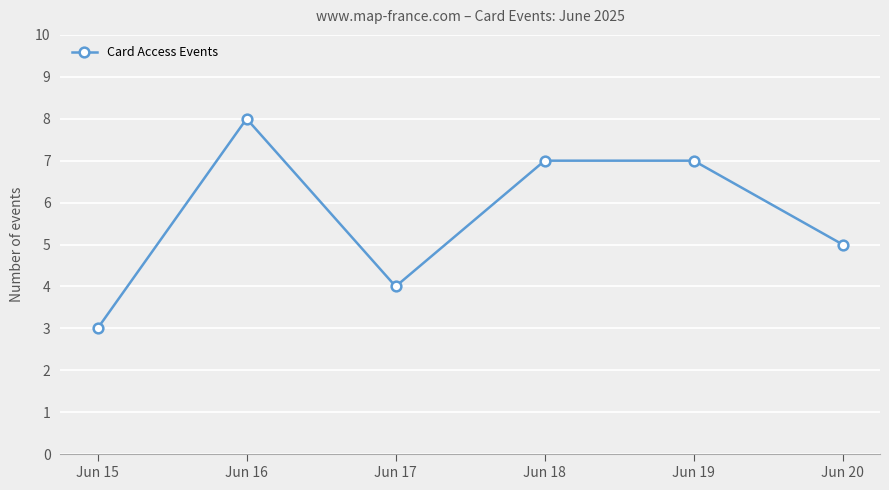

Between Jun 17 and Jun 15, which is larger?

Jun 17